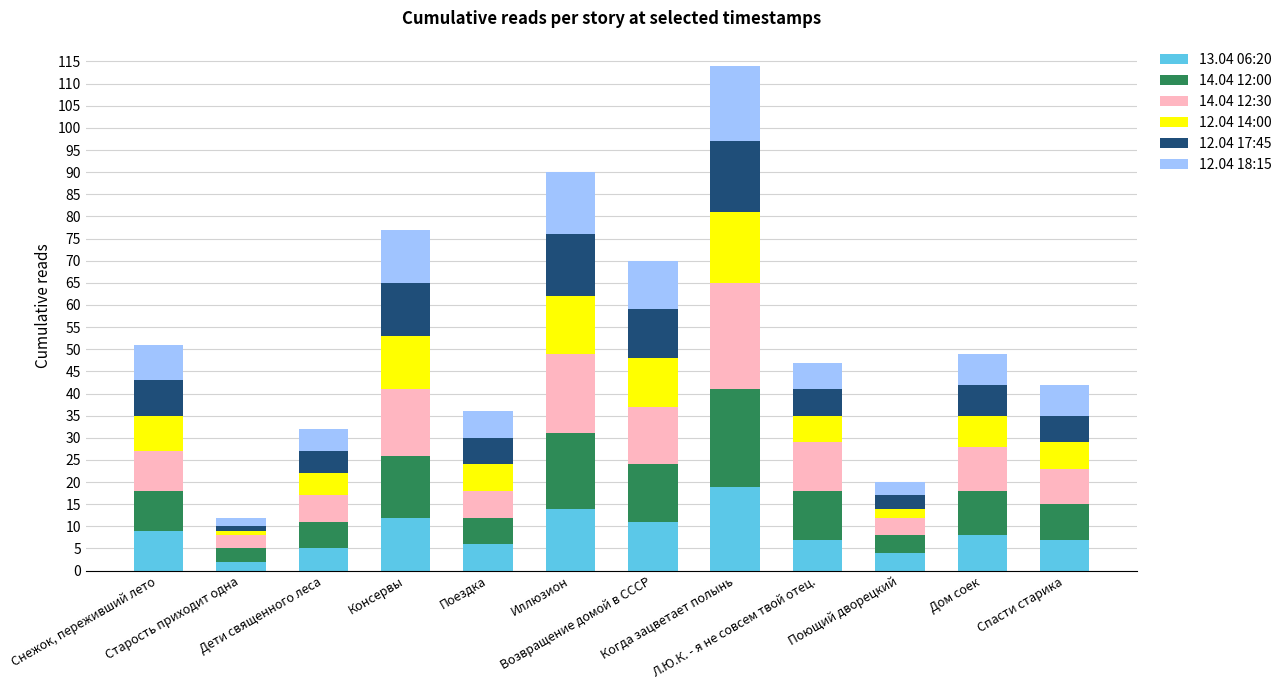

Where does the 12.04 18:15 series first go above 7?

Снежок, переживший лето